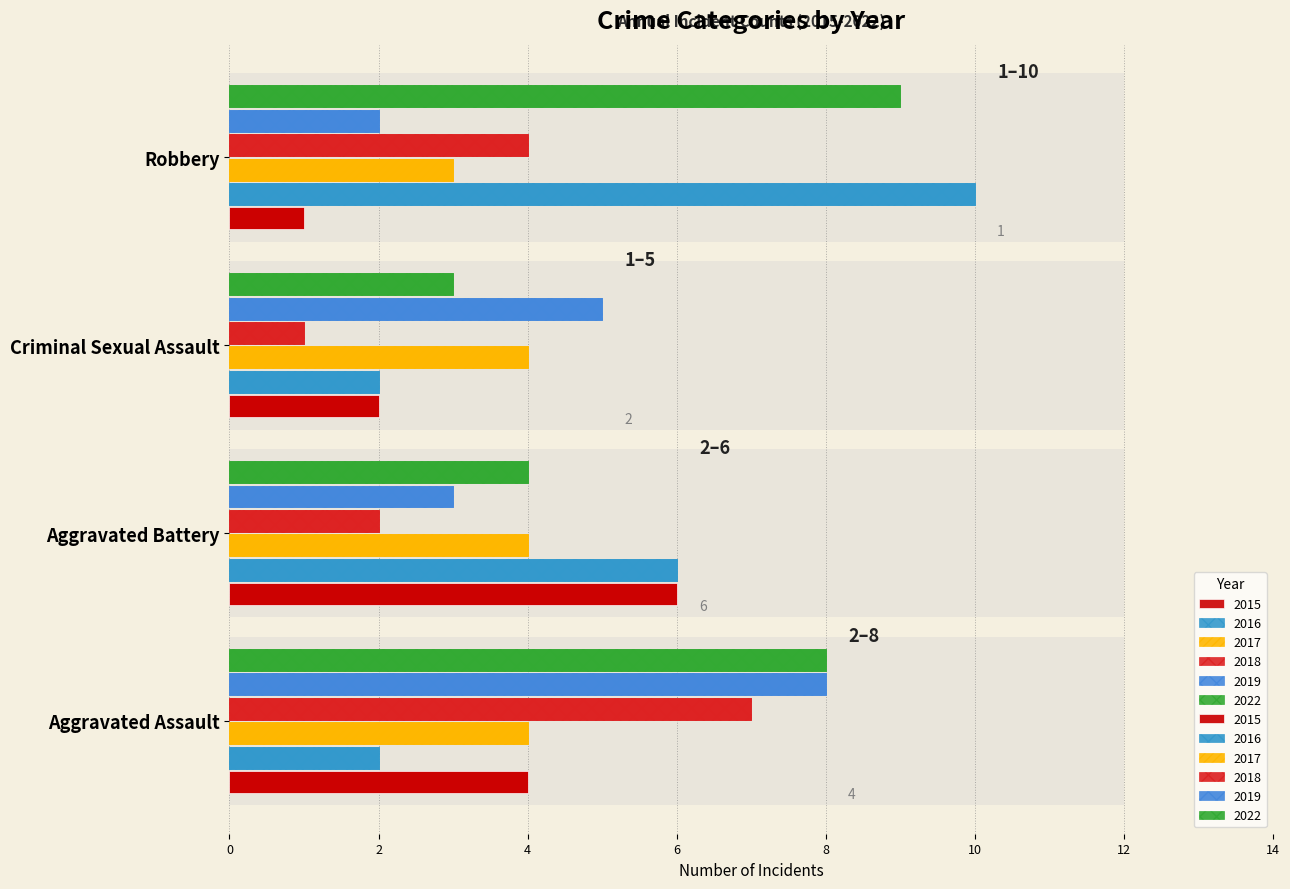

True or false: 2022 has a value of 9 at Robbery.

True